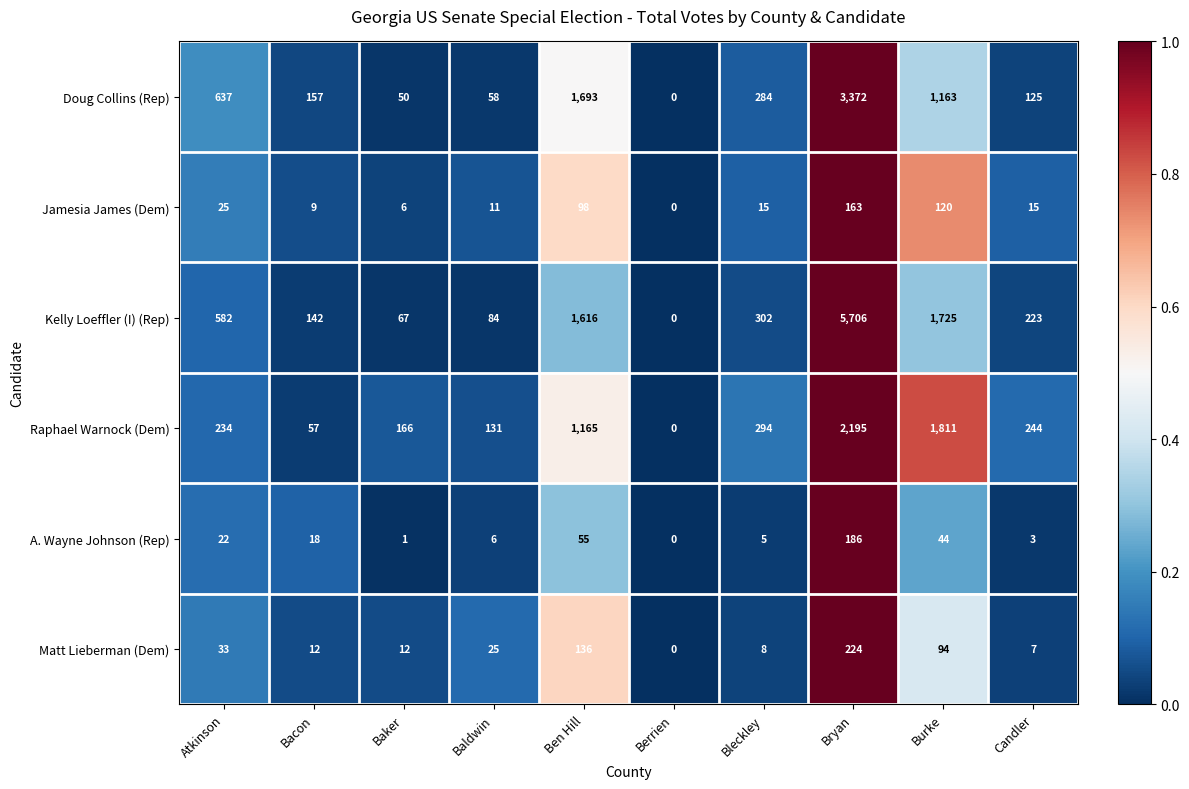

Between Bacon and Bleckley, which series saw the biggest shift?

Raphael Warnock (Dem)